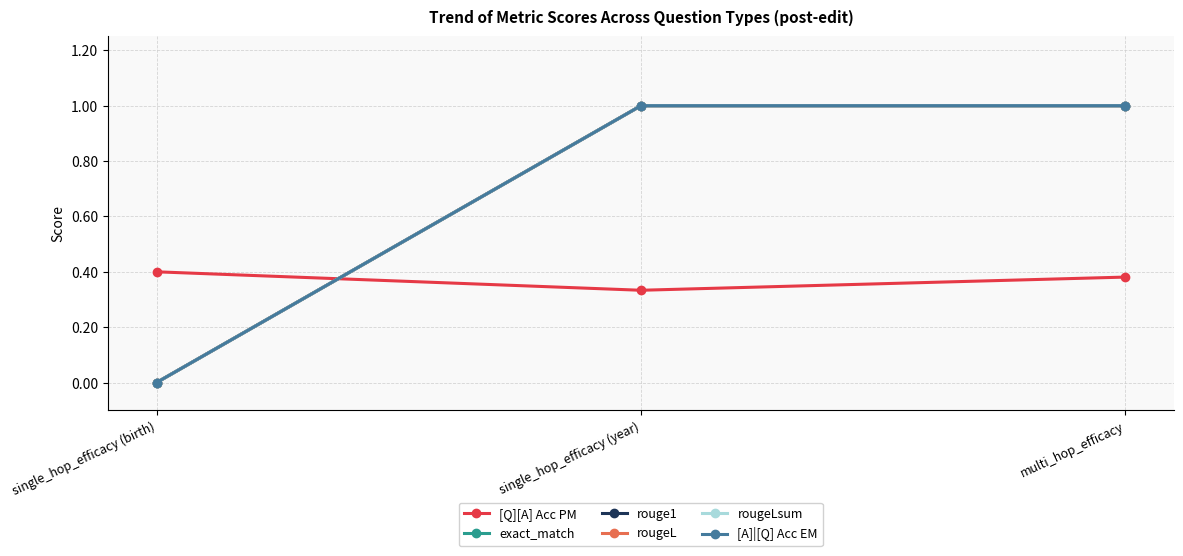

Reading right to left, extract all data points from this chart.

[Q][A] Acc PM: multi_hop_efficacy=0.4	single_hop_efficacy (year)=0.3	single_hop_efficacy (birth)=0.4
exact_match: multi_hop_efficacy=1.0	single_hop_efficacy (year)=1.0	single_hop_efficacy (birth)=0.0
rouge1: multi_hop_efficacy=1.0	single_hop_efficacy (year)=1.0	single_hop_efficacy (birth)=0.0
rougeL: multi_hop_efficacy=1.0	single_hop_efficacy (year)=1.0	single_hop_efficacy (birth)=0.0
rougeLsum: multi_hop_efficacy=1.0	single_hop_efficacy (year)=1.0	single_hop_efficacy (birth)=0.0
[A]|[Q] Acc EM: multi_hop_efficacy=1.0	single_hop_efficacy (year)=1.0	single_hop_efficacy (birth)=0.0